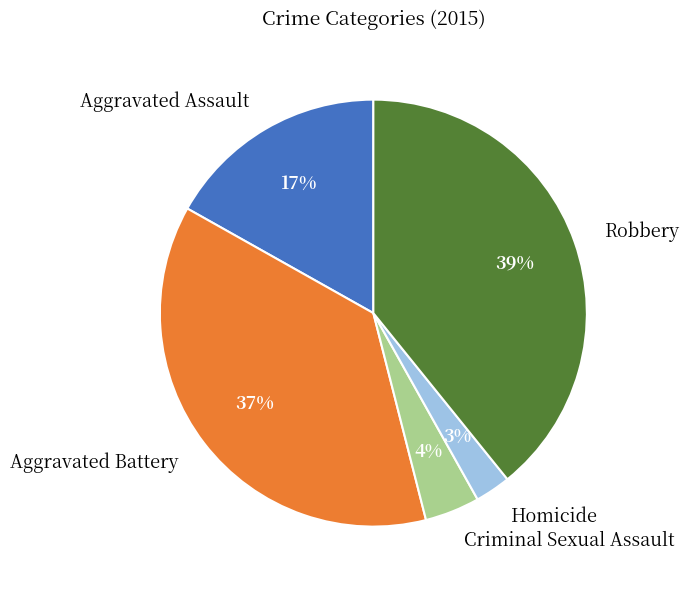

To the nearest percent, what is the average slice percentage?

20%